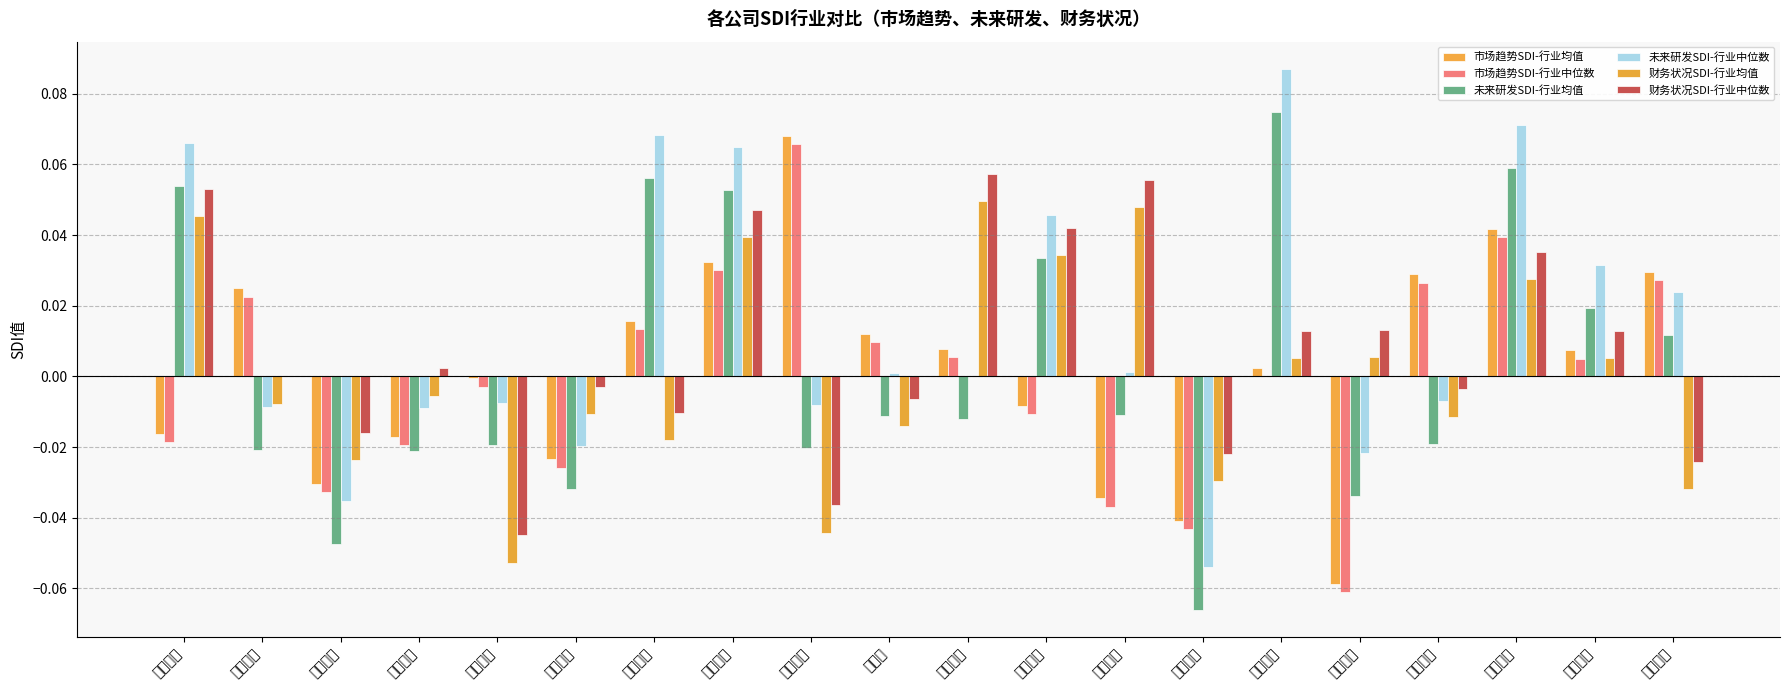

List the series in order of their peak value, highest first.

未来研发SDI-行业中位数, 未来研发SDI-行业均值, 市场趋势SDI-行业均值, 市场趋势SDI-行业中位数, 财务状况SDI-行业中位数, 财务状况SDI-行业均值